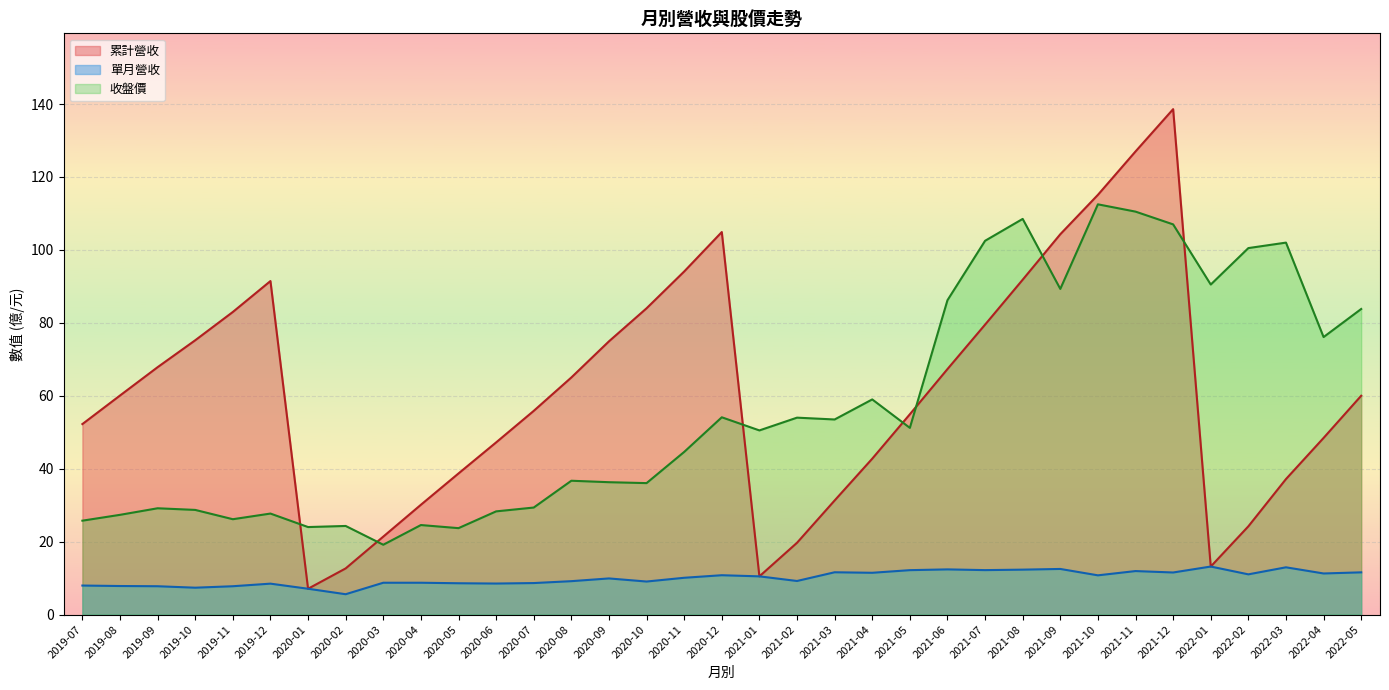

At how many categories does at least one series exceed 58?

23